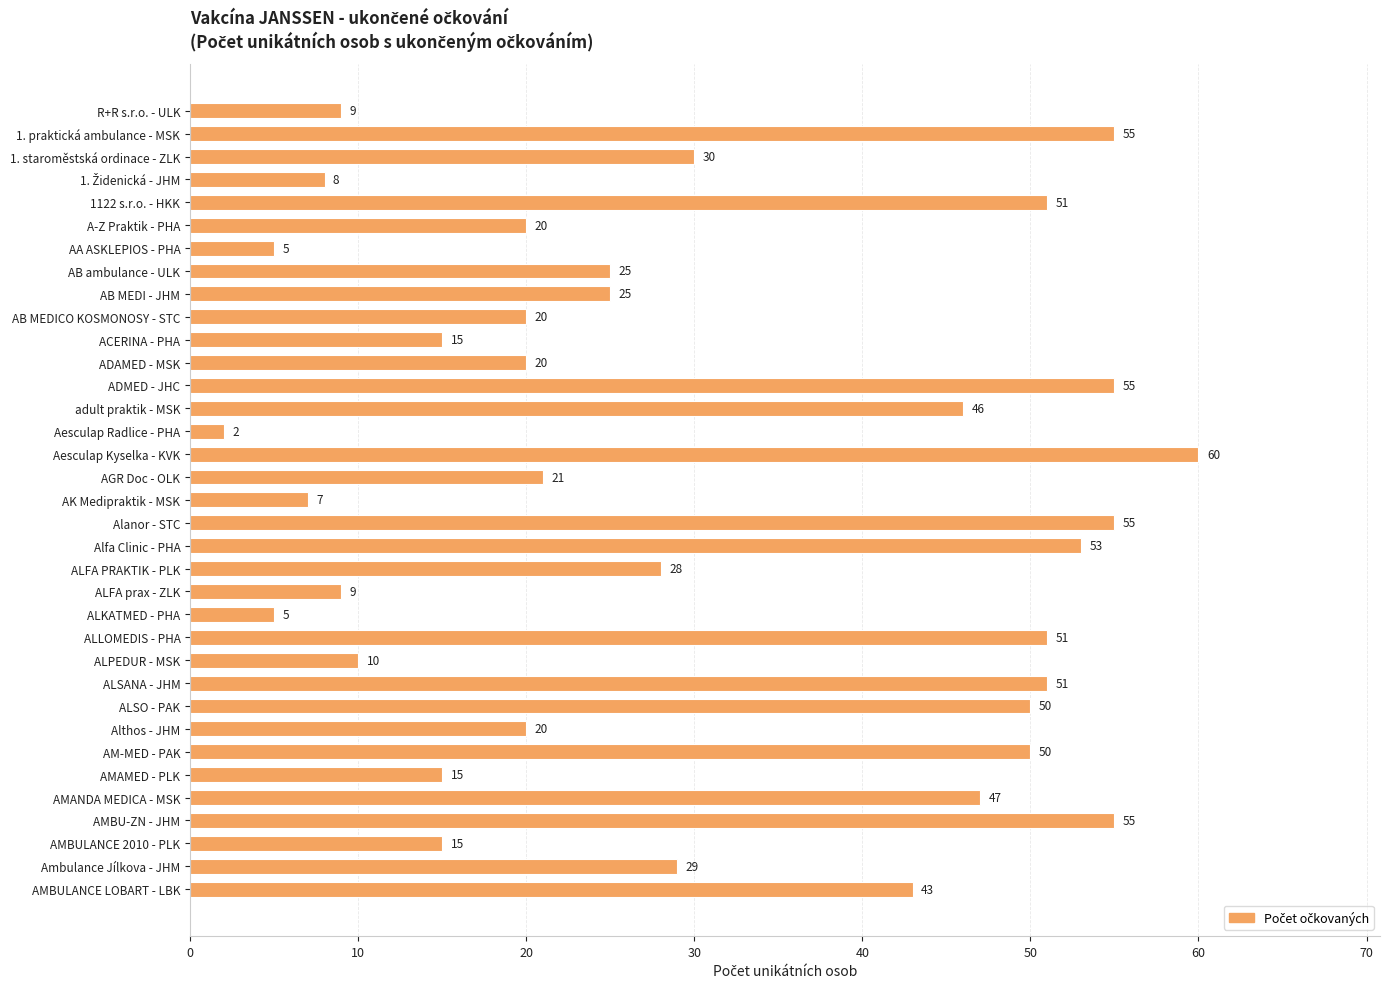

What is the value of the 6th bar from the top?

20